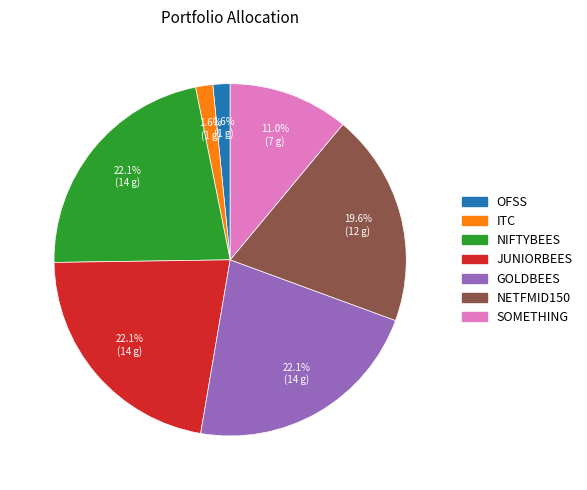

What percentage is NOT represented by ITC?

98.4%